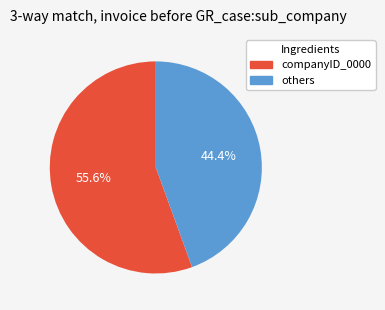

How many slices are in this pie chart?

2